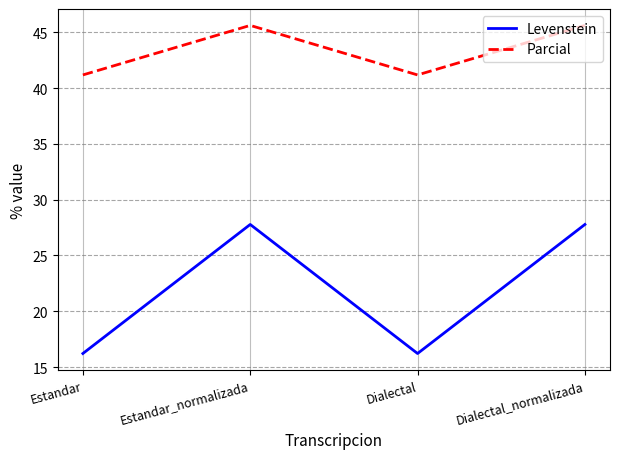

Which series changed the most between Estandar and Estandar_normalizada?

Levenstein